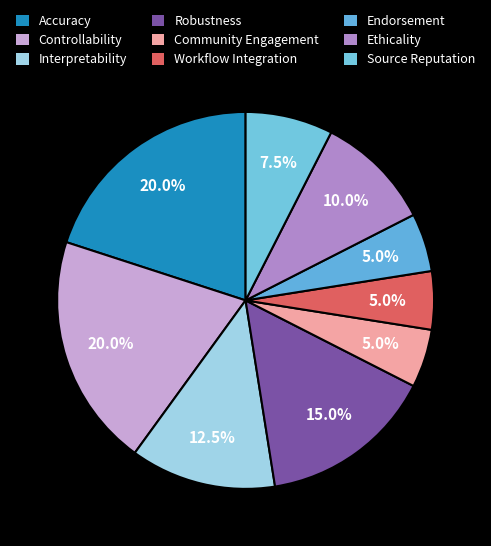

How many slices are in this pie chart?

9